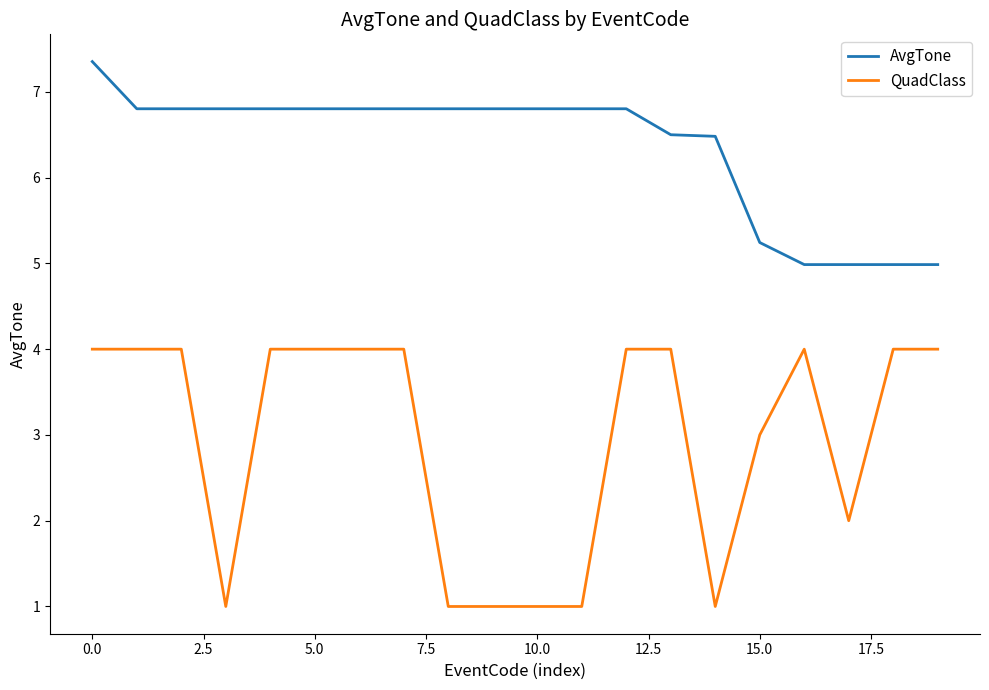

List the series in order of their peak value, lowest first.

QuadClass, AvgTone